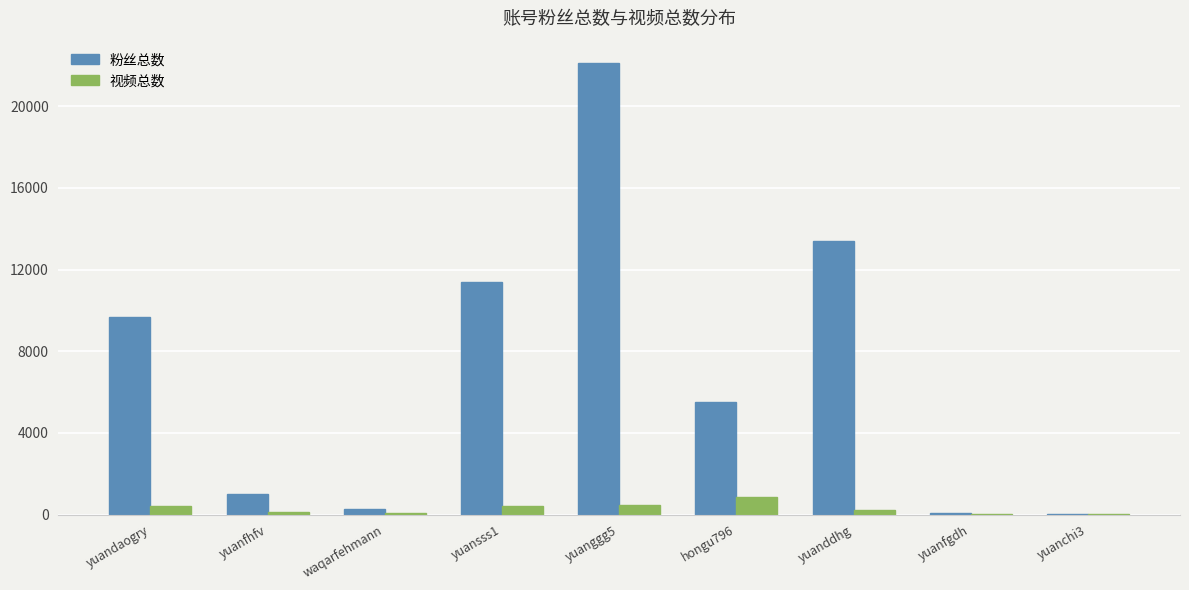

The 粉丝总数 series shows 5524 at hongu796. True or false?

True